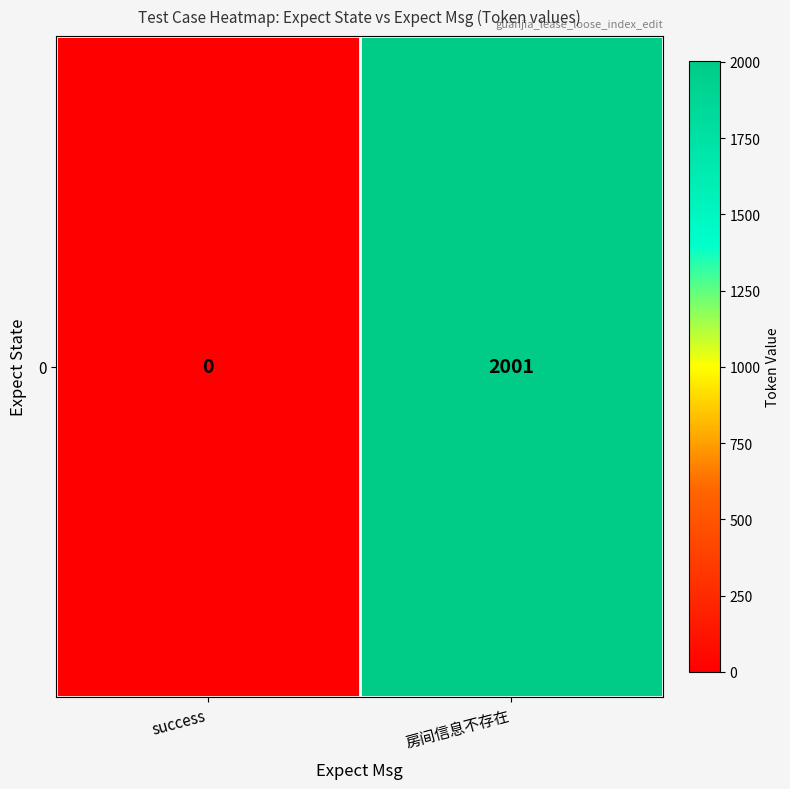

Reading left to right, list all the values displayed in this chart.

0	2001